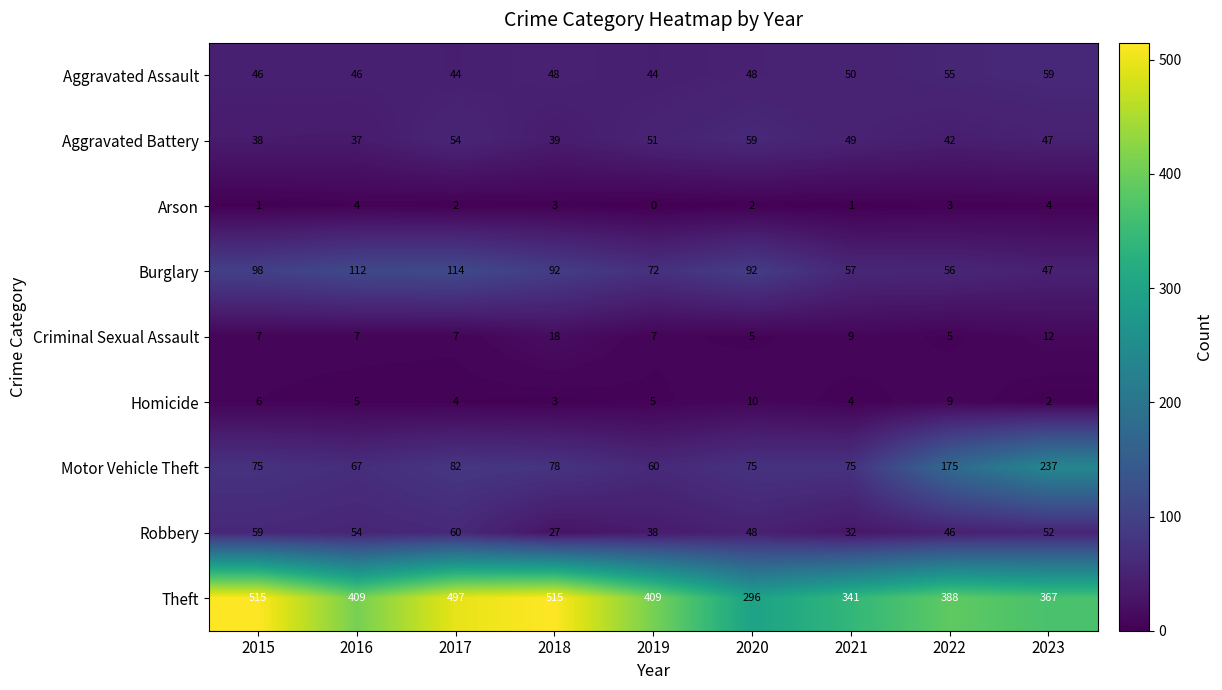

What is the difference between the maximum and minimum values in the Motor Vehicle Theft series?

177